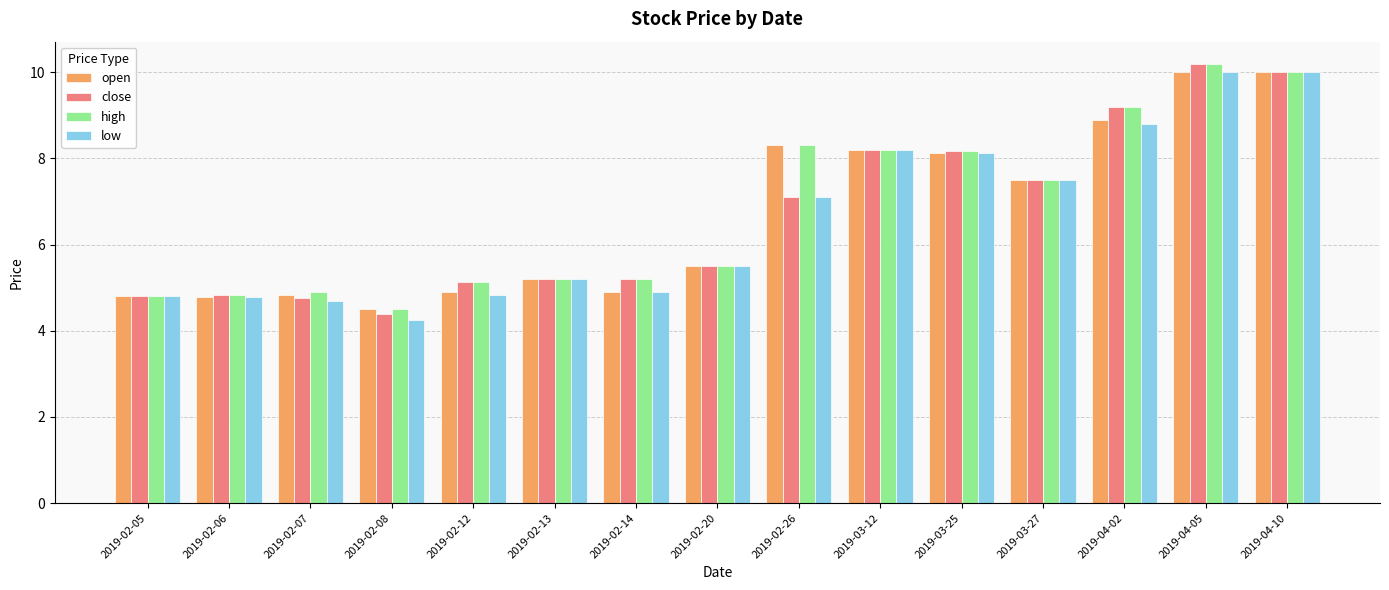

At which label does low first exceed 5?

2019-02-13